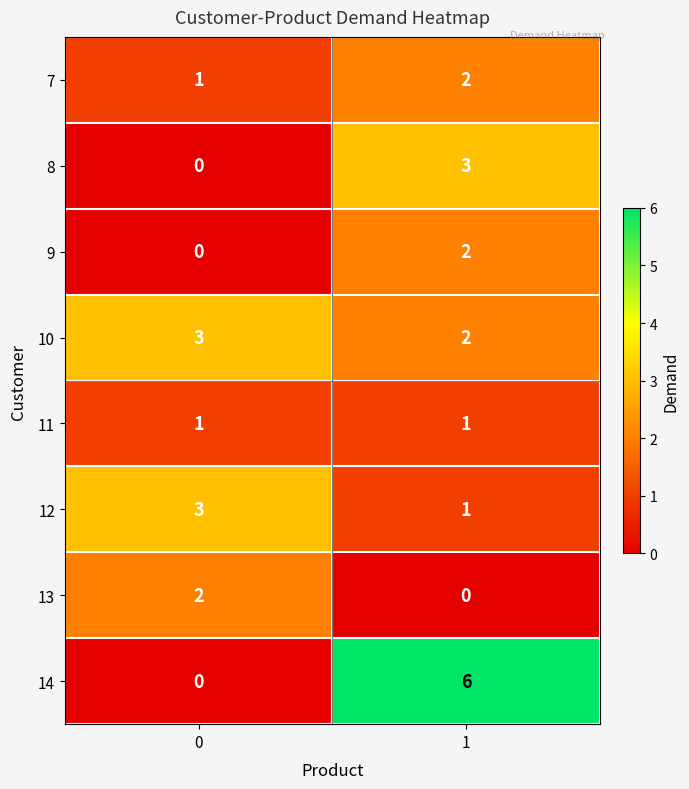

Is the value of 8 at 1 greater than the value of 12 at 1?

Yes